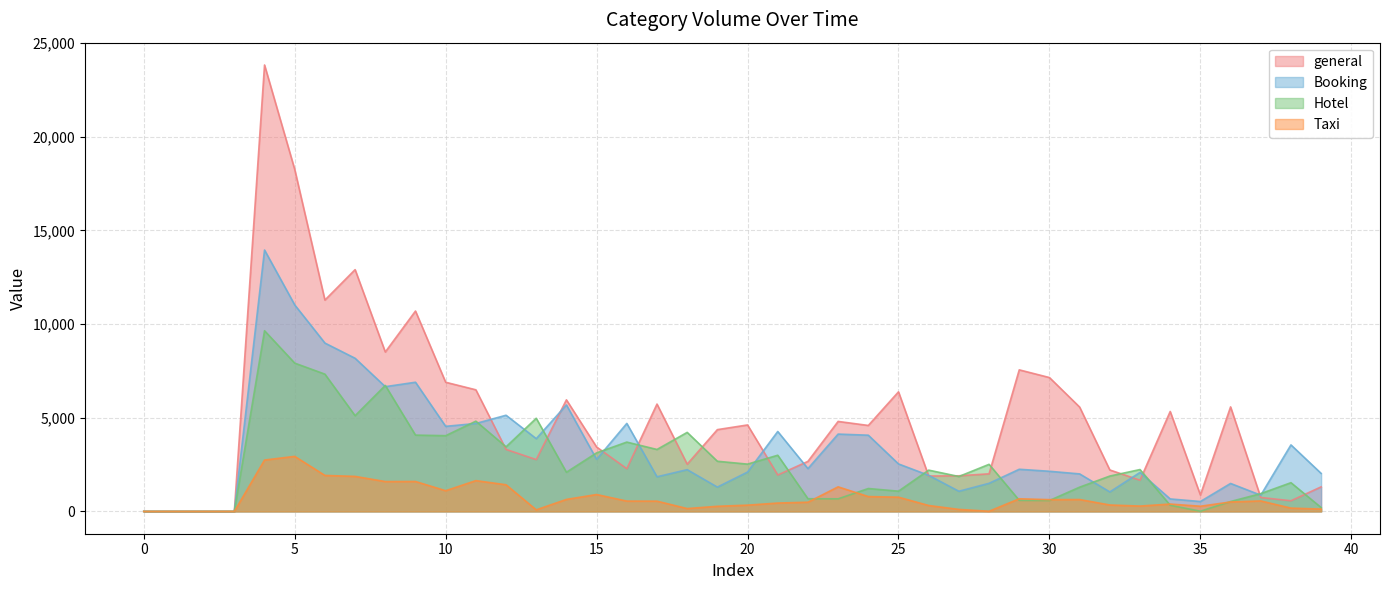

Reading left to right, transcribe all the data shown in this chart.

general: 0=0	1=0	2=0	3=0	4=23829	5=18253	6=11281	7=12906	8=8509	9=10695	10=6894	11=6491	12=3309	13=2767	14=5955	15=3438	16=2280	17=5729	18=2520	19=4365	20=4615	21=1943	22=2670	23=4803	24=4588	25=6382	26=1888	27=1901	28=2006	29=7556	30=7145	31=5569	32=2212	33=1666	34=5334	35=876	36=5579	37=743	38=568	39=1310
Booking: 0=0	1=0	2=0	3=0	4=13952	5=11022	6=8986	7=8174	8=6658	9=6895	10=4541	11=4693	12=5133	13=3883	14=5684	15=2779	16=4697	17=1848	18=2228	19=1297	20=2100	21=4266	22=2284	23=4127	24=4068	25=2534	26=1925	27=1076	28=1500	29=2249	30=2142	31=2002	32=1040	33=2080	34=666	35=528	36=1492	37=866	38=3550	39=2028
Hotel: 0=0	1=0	2=0	3=0	4=9644	5=7915	6=7327	7=5109	8=6725	9=4073	10=4042	11=4817	12=3447	13=4972	14=2090	15=3125	16=3700	17=3306	18=4218	19=2677	20=2524	21=2998	22=677	23=671	24=1222	25=1080	26=2203	27=1863	28=2513	29=591	30=582	31=1294	32=1887	33=2234	34=329	35=10	36=528	37=949	38=1533	39=205
Taxi: 0=0	1=0	2=0	3=0	4=2742	5=2937	6=1920	7=1869	8=1593	9=1597	10=1104	11=1643	12=1422	13=83	14=640	15=901	16=551	17=547	18=151	19=273	20=334	21=446	22=491	23=1311	24=792	25=759	26=315	27=106	28=8	29=674	30=627	31=634	32=342	33=285	34=392	35=276	36=504	37=558	38=176	39=124